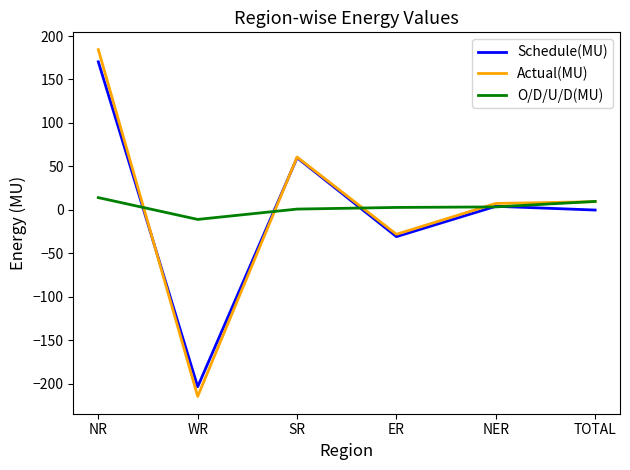

How many times do Actual(MU) and Schedule(MU) cross each other?

2